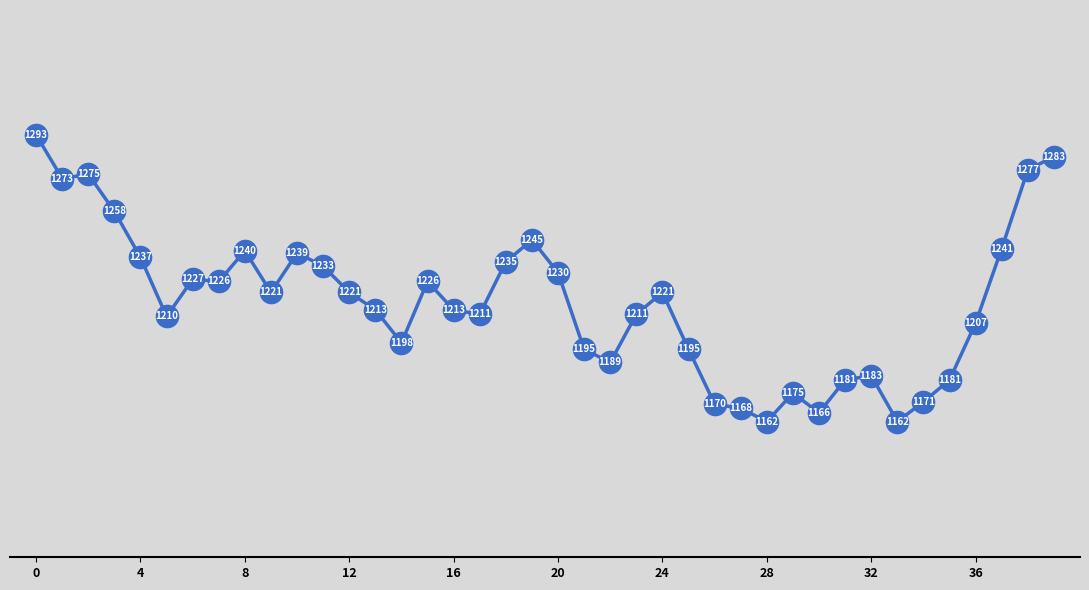

What is the value of the 25th point from the left?

1221